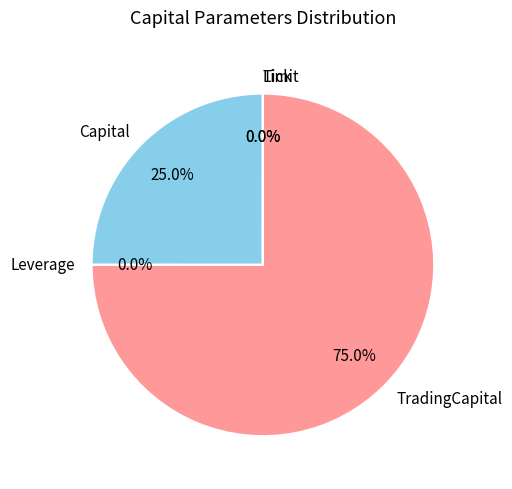

Is it true that Capital is 25% of the pie?

True